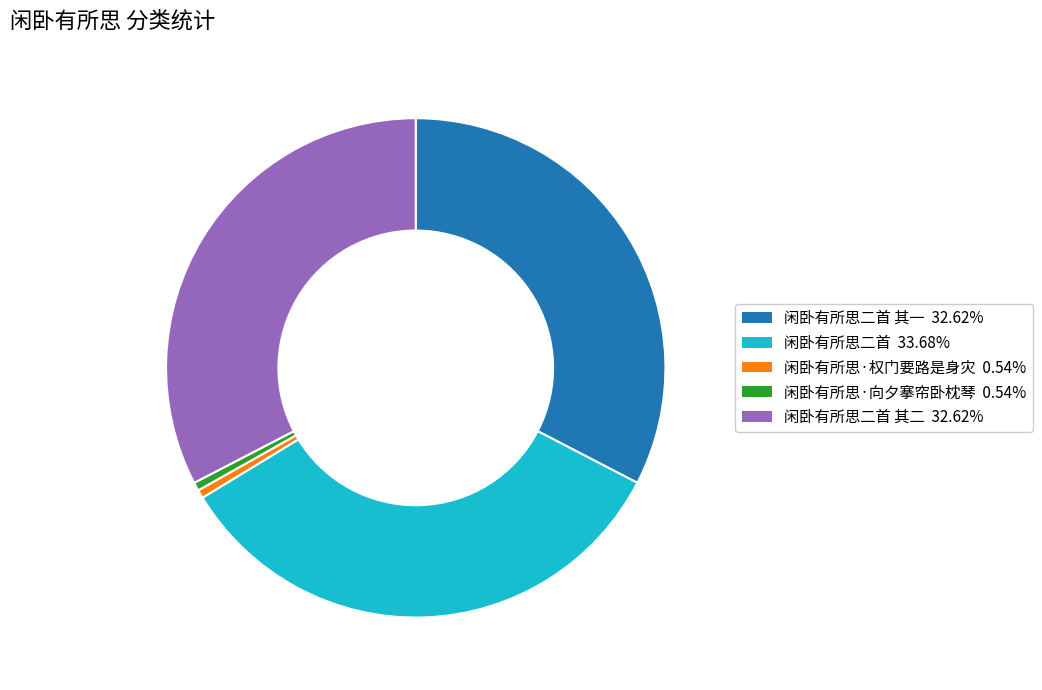

Does any single category account for the majority?

No